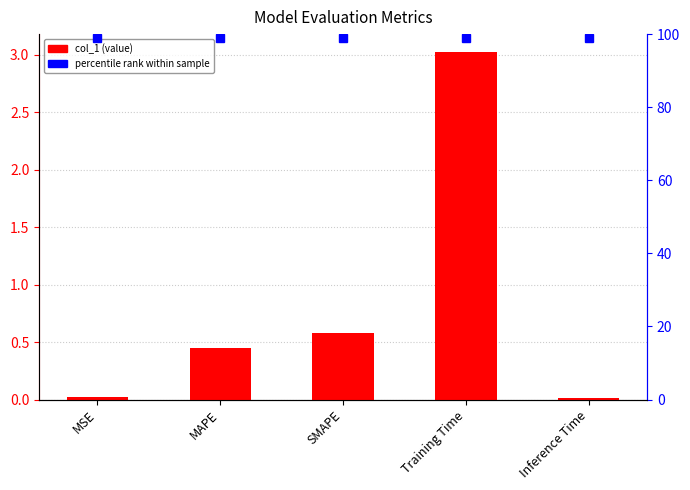

Where is the data nearest to the value 1?

SMAPE